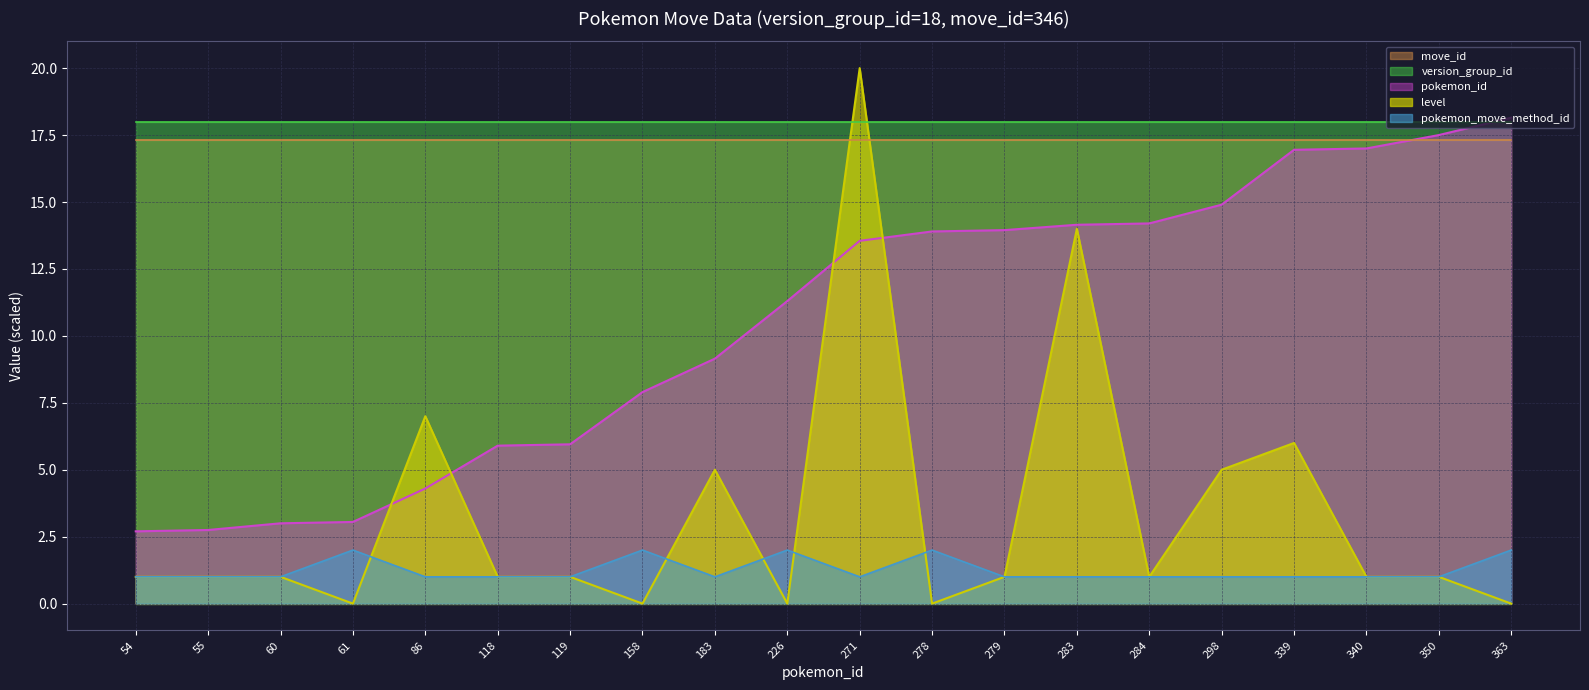

True or false: version_group_id has a value of 18.0 at 226.

True